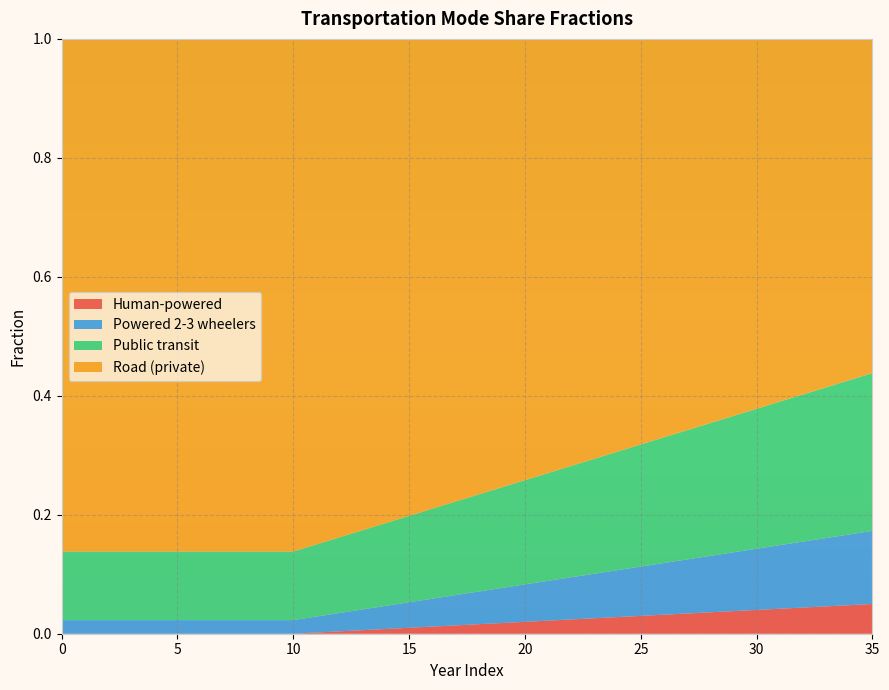

Reading left to right, extract all data points from this chart.

frac_trns_pkm_dem_private_and_public_hu: 0=0.0	1=0.0	2=0.0	3=0.0	4=0.0	5=0.0	6=0.0	7=0.0	8=0.0	9=0.0	10=0.0	11=0.0	12=0.0	13=0.0	14=0.0	15=0.0	16=0.0	17=0.0	18=0.0	19=0.0	20=0.0	21=0.0	22=0.0	23=0.0	24=0.0	25=0.0	26=0.0	27=0.0	28=0.0	29=0.0	30=0.0	31=0.0	32=0.0	33=0.0	34=0.0	35=0.0
frac_trns_pkm_dem_private_and_public_po: 0=0.0	1=0.0	2=0.0	3=0.0	4=0.0	5=0.0	6=0.0	7=0.0	8=0.0	9=0.0	10=0.0	11=0.0	12=0.0	13=0.0	14=0.0	15=0.0	16=0.0	17=0.1	18=0.1	19=0.1	20=0.1	21=0.1	22=0.1	23=0.1	24=0.1	25=0.1	26=0.1	27=0.1	28=0.1	29=0.1	30=0.1	31=0.1	32=0.1	33=0.1	34=0.1	35=0.1
frac_trns_pkm_dem_private_and_public_pu: 0=0.1	1=0.1	2=0.1	3=0.1	4=0.1	5=0.1	6=0.1	7=0.1	8=0.1	9=0.1	10=0.1	11=0.1	12=0.1	13=0.1	14=0.1	15=0.1	16=0.2	17=0.2	18=0.2	19=0.2	20=0.2	21=0.2	22=0.2	23=0.2	24=0.2	25=0.2	26=0.2	27=0.2	28=0.2	29=0.2	30=0.2	31=0.2	32=0.2	33=0.3	34=0.3	35=0.3
frac_trns_pkm_dem_private_and_public_ro: 0=0.9	1=0.9	2=0.9	3=0.9	4=0.9	5=0.9	6=0.9	7=0.9	8=0.9	9=0.9	10=0.9	11=0.8	12=0.8	13=0.8	14=0.8	15=0.8	16=0.8	17=0.8	18=0.8	19=0.8	20=0.7	21=0.7	22=0.7	23=0.7	24=0.7	25=0.7	26=0.7	27=0.7	28=0.6	29=0.6	30=0.6	31=0.6	32=0.6	33=0.6	34=0.6	35=0.6